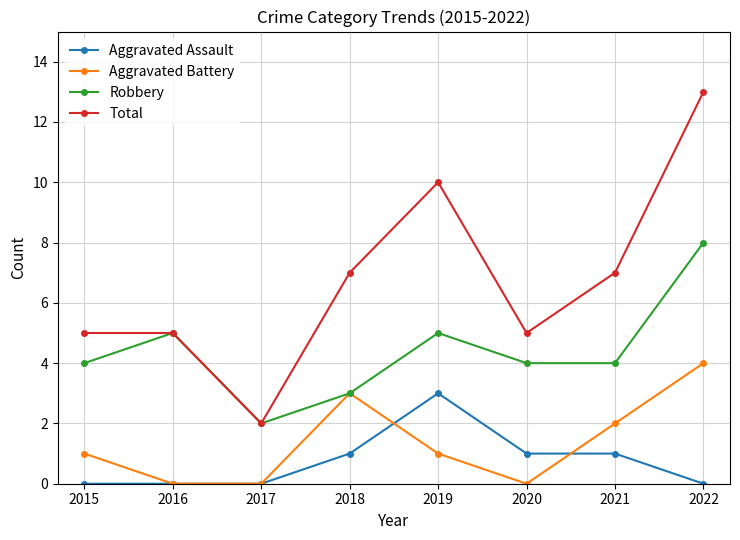

How many interior local peaks does the Aggravated Battery series have?

1